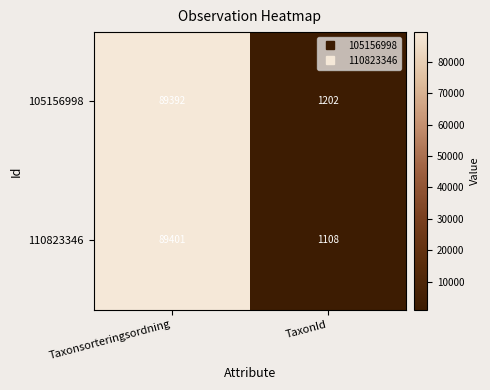

Which category has the highest value across all series?

Taxonsorteringsordning